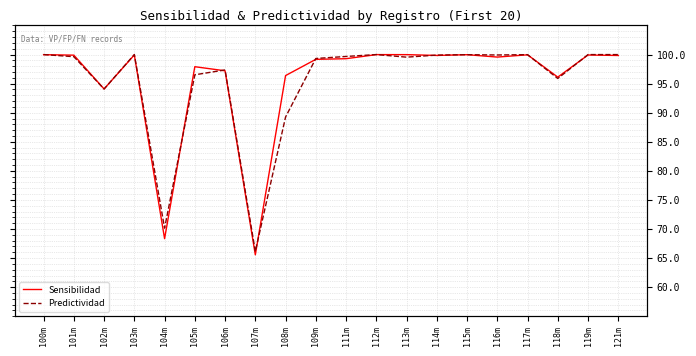

Does the chart display data point markers on the line(s)?

No